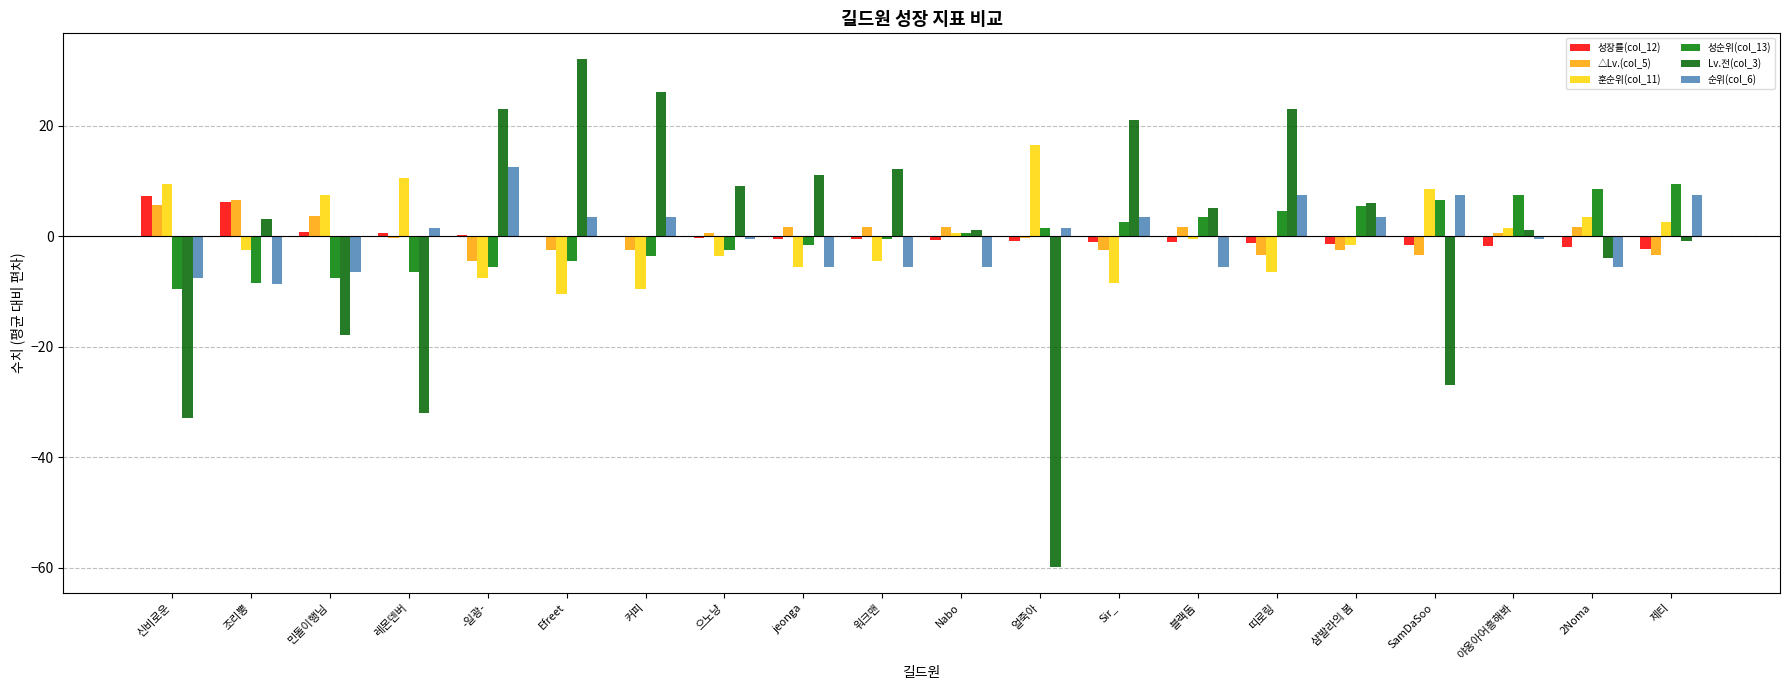

At which category is the sum across all series the highest?

띠로링